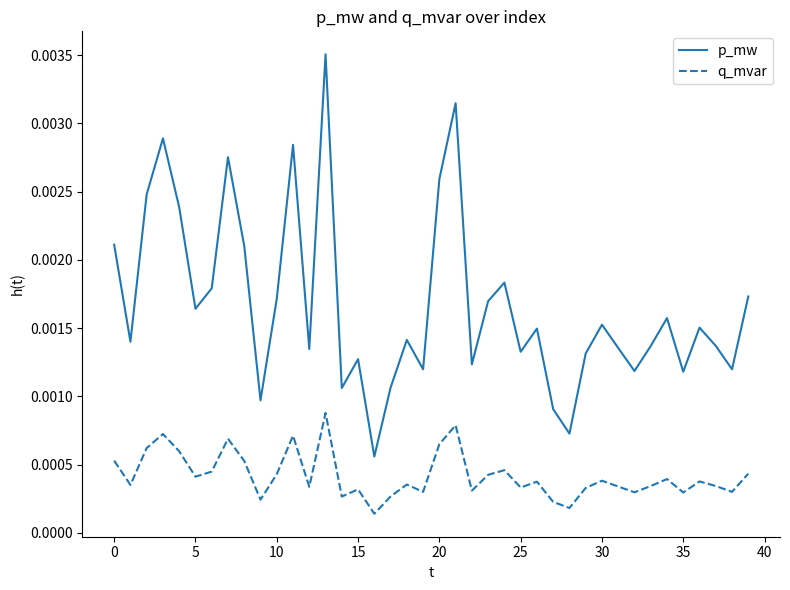

List the series in order of their overall mean, highest first.

p_mw, q_mvar